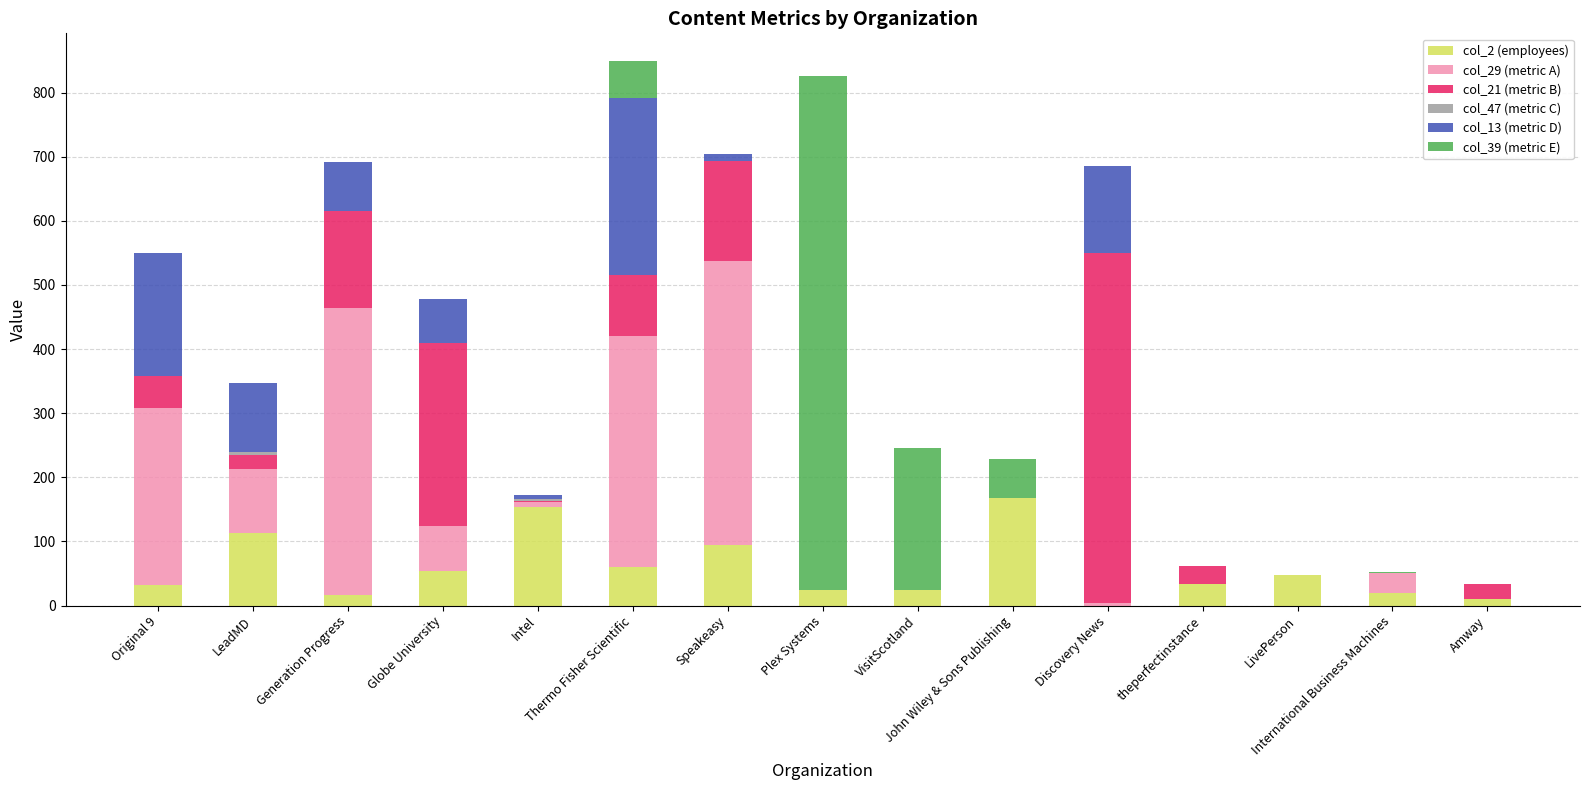

True or false: col_47 (metric C) has a value of 0 at Original 9.

True